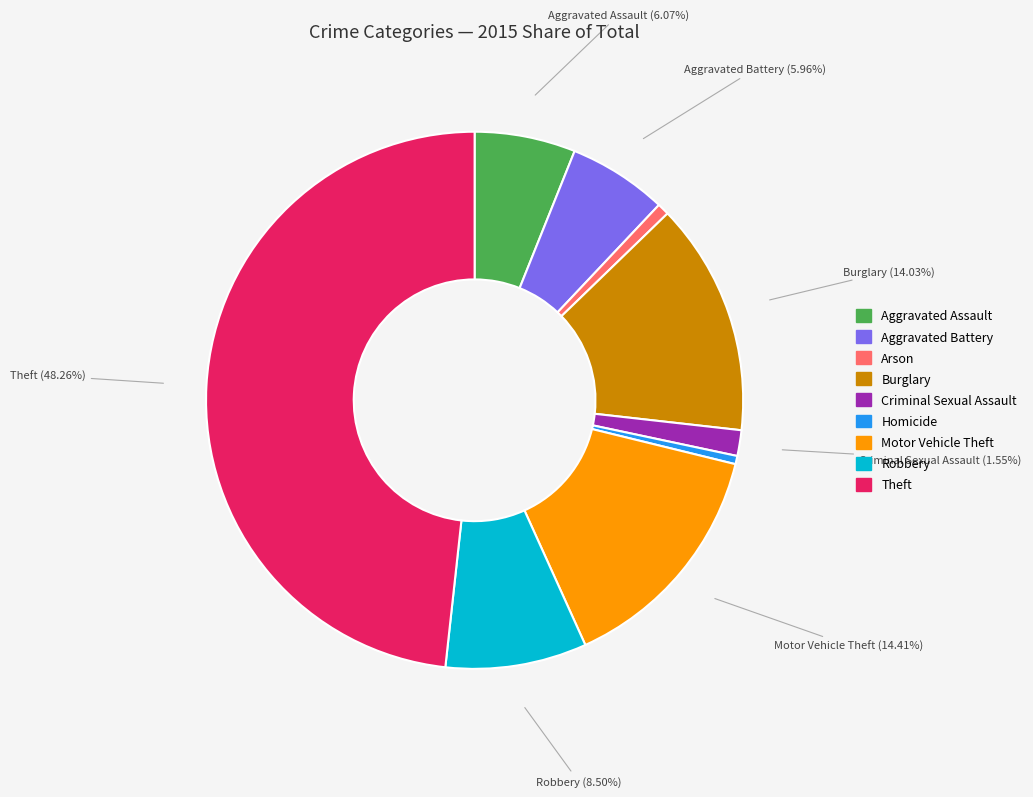

Which category has the biggest portion of the pie?

Theft